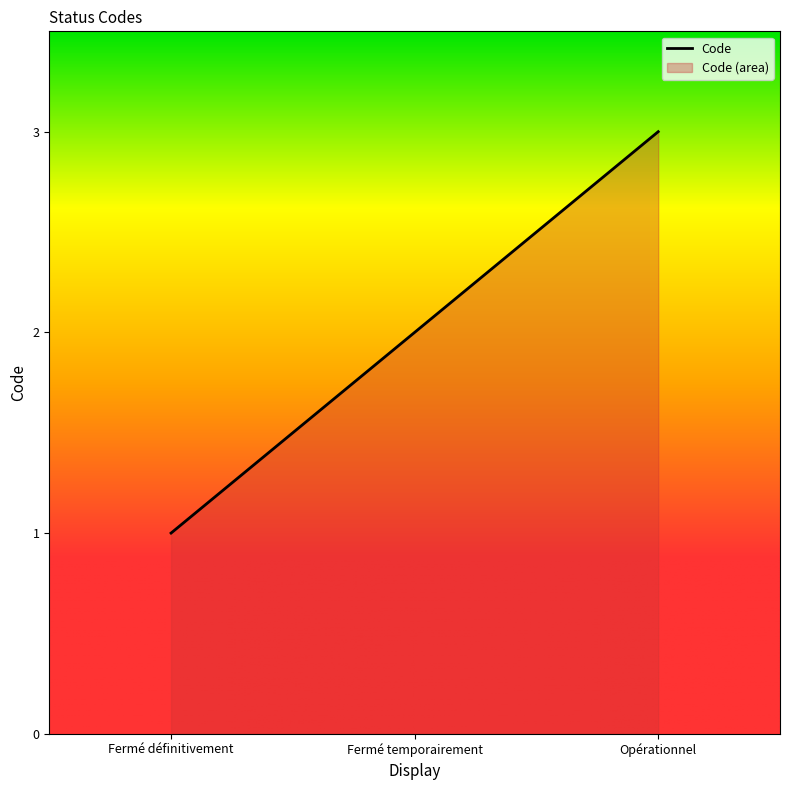

Reading right to left, transcribe all the data shown in this chart.

3	2	1